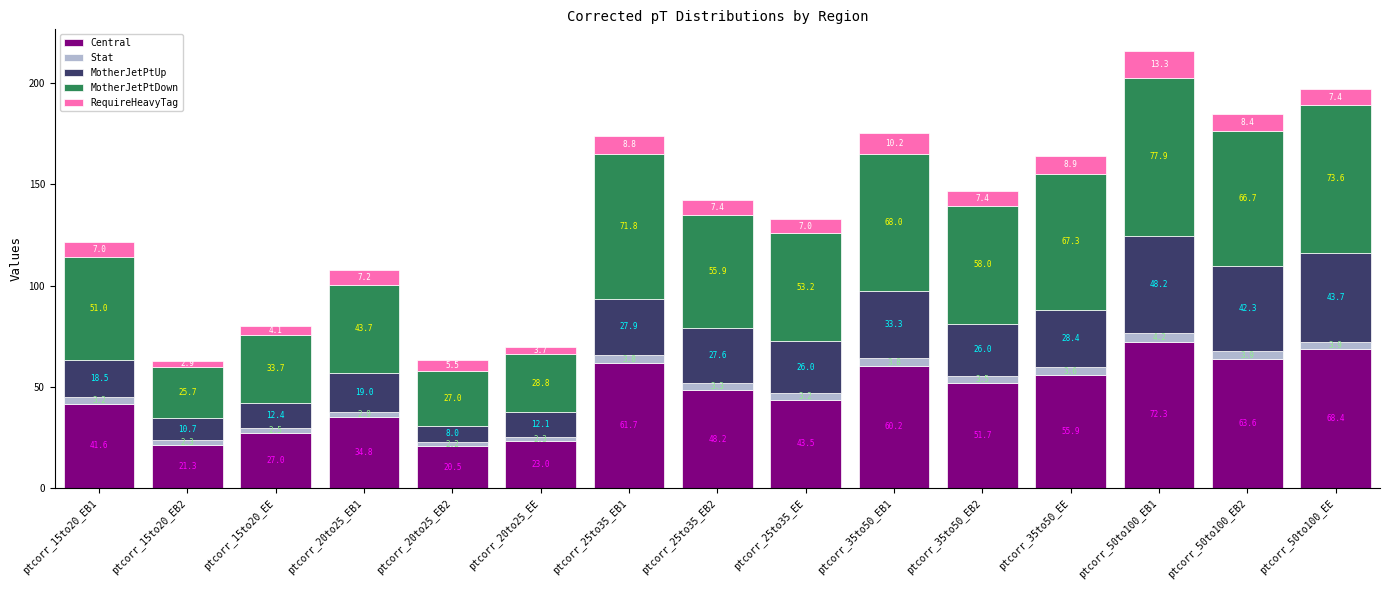

Which category has the highest value in the Central series?

ptcorr_50to100_EB1